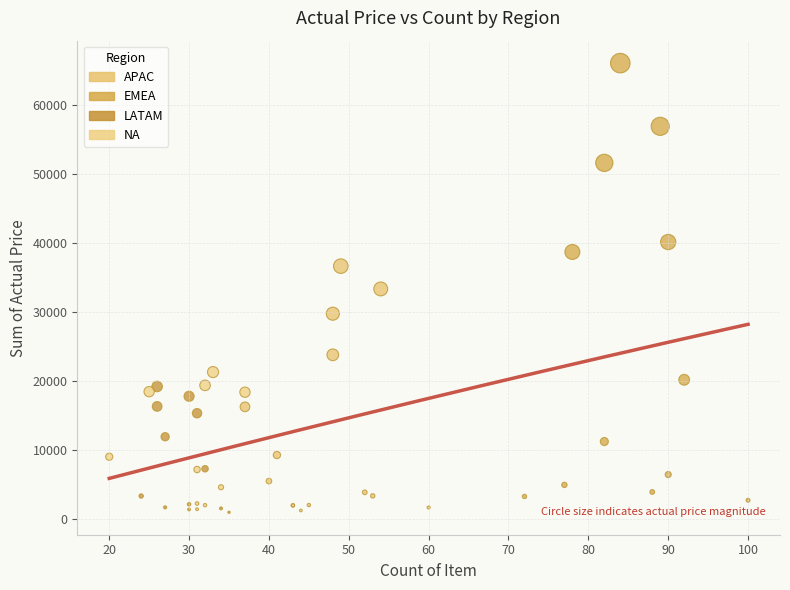

Which series has the widest spread of Y values?

EMEA